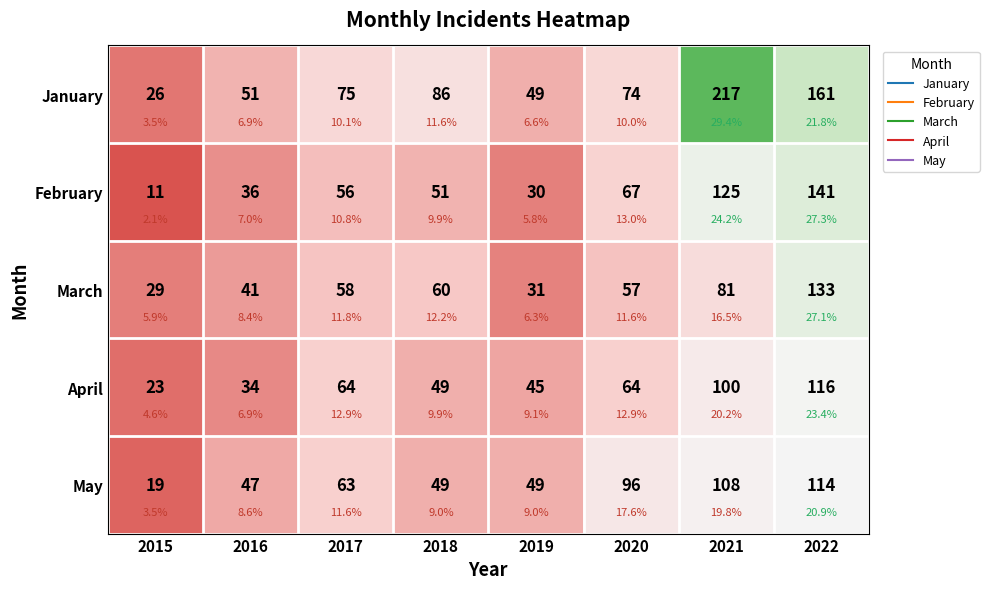

Where does the March series first go above 58?

2018